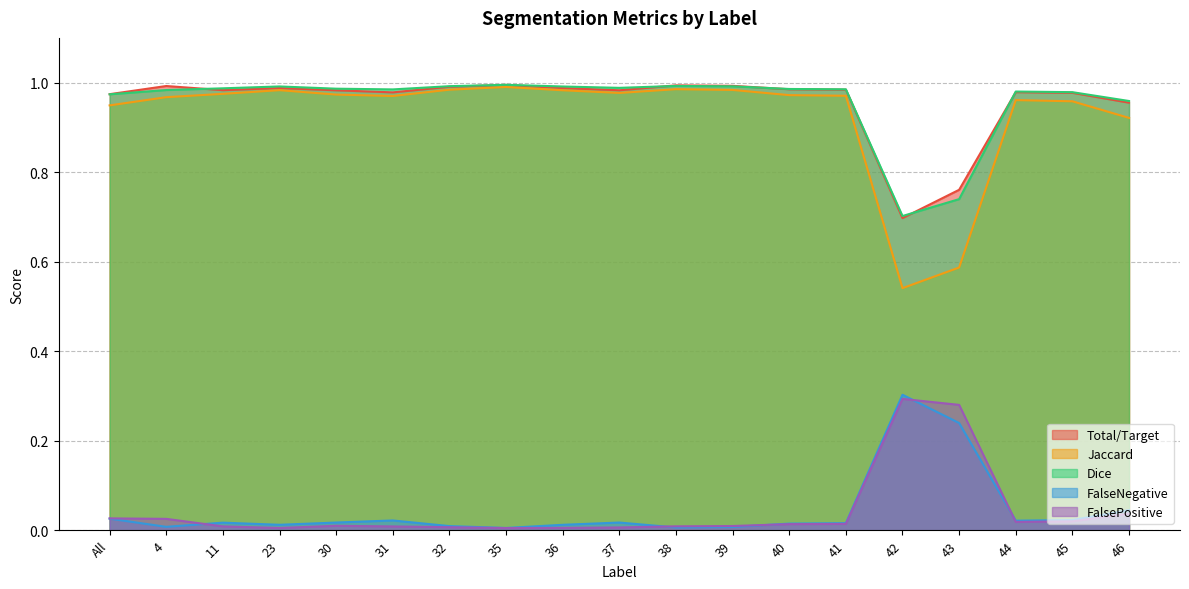

What is the minimum value for Total/Target?

0.7